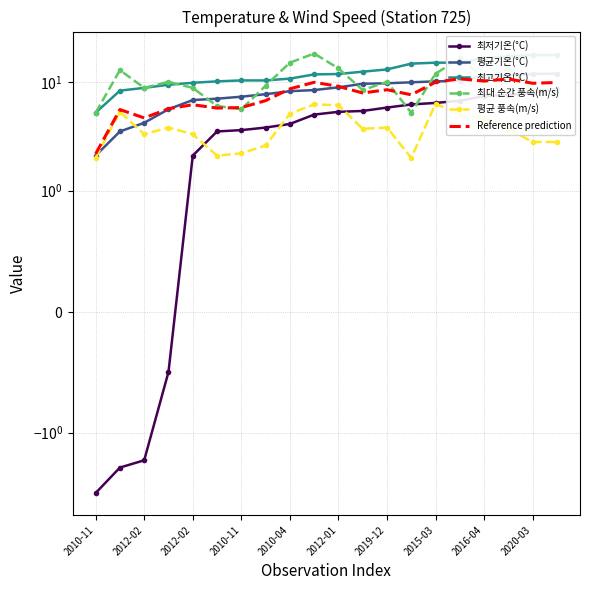

How many lines are shown in the chart?

6